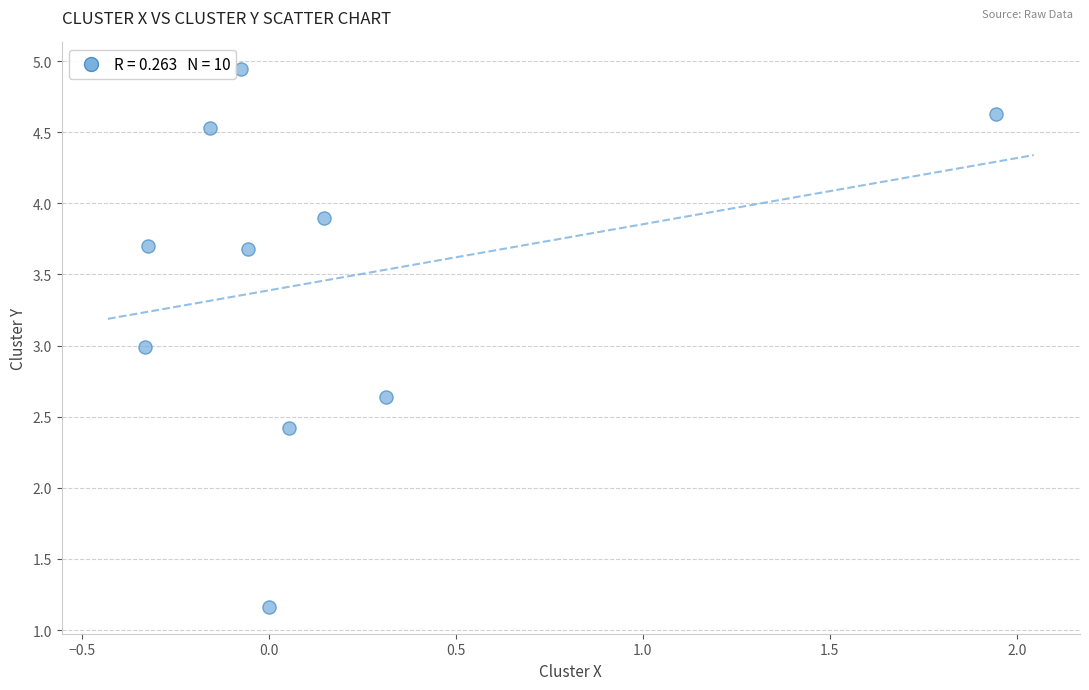

What is the average Y value?

3.5